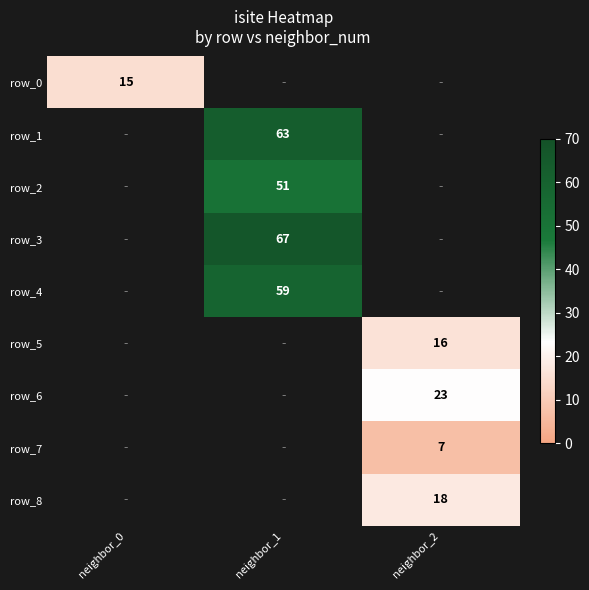

Is it true that row_8 equals 28 at neighbor_2?

False